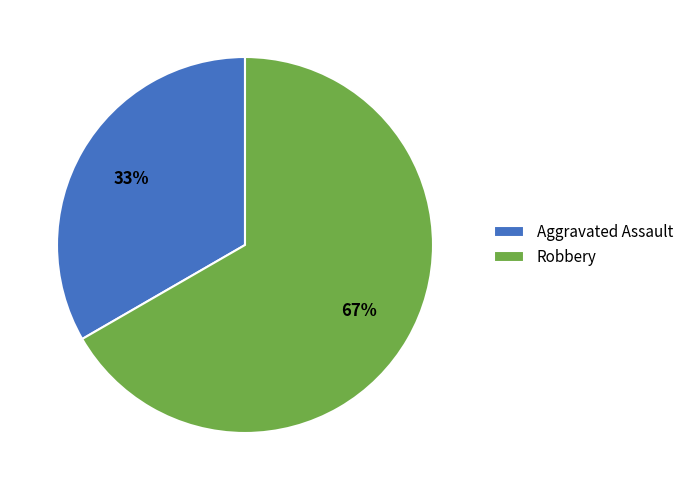

To the nearest percent, what is the average slice percentage?

50%